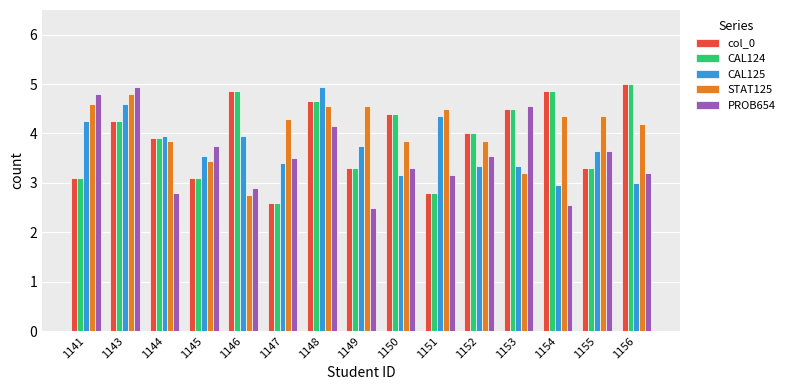

What is the total value across all series at 1156?

20.4